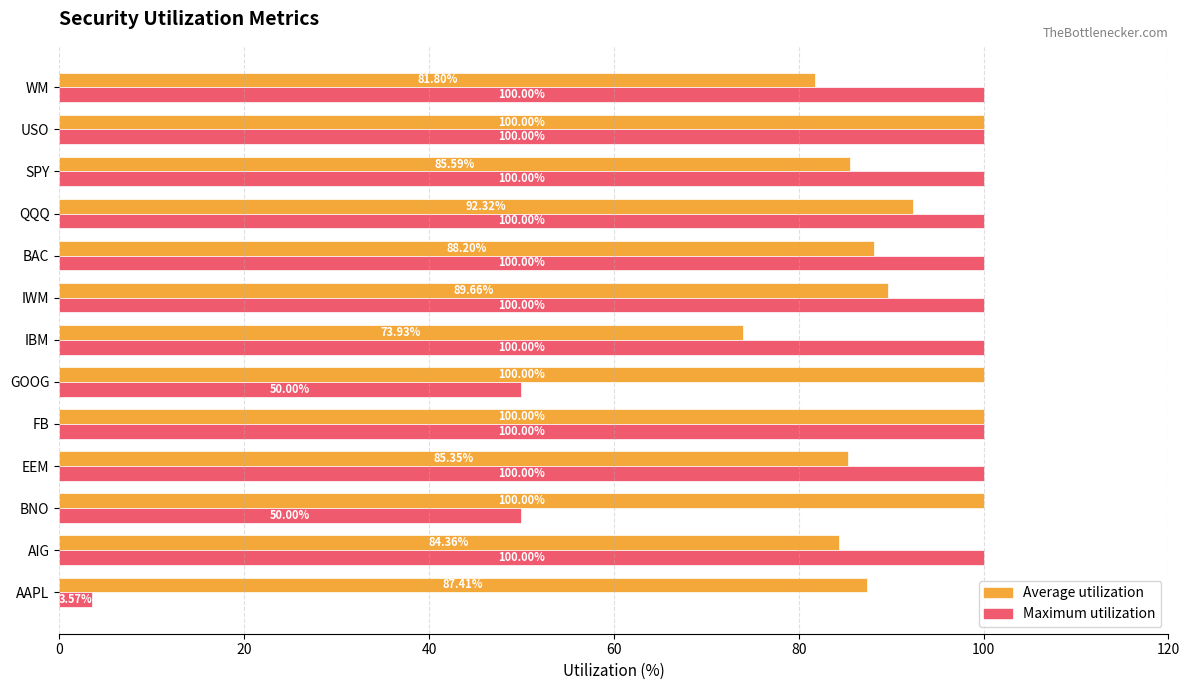

Rank the series by their average value, from lowest to highest.

Maximum utilization, Average utilization